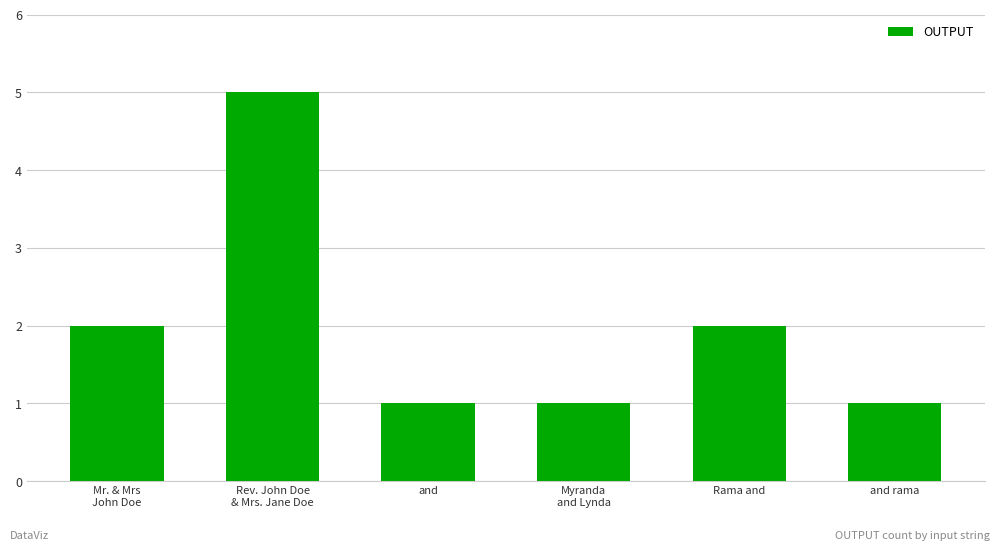

What is the value of the 1st bar from the left?

2